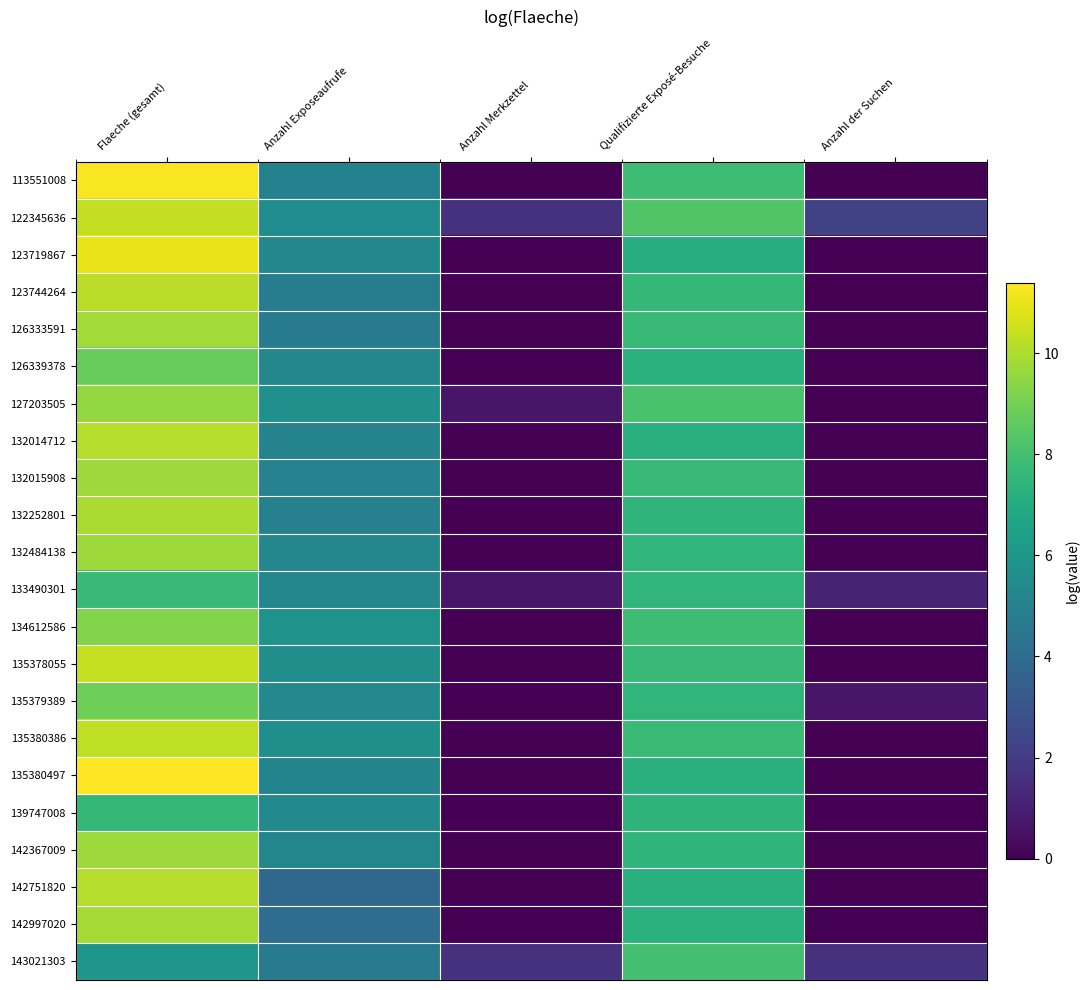

At which category is the sum across all series the highest?

Flaeche (gesamt)